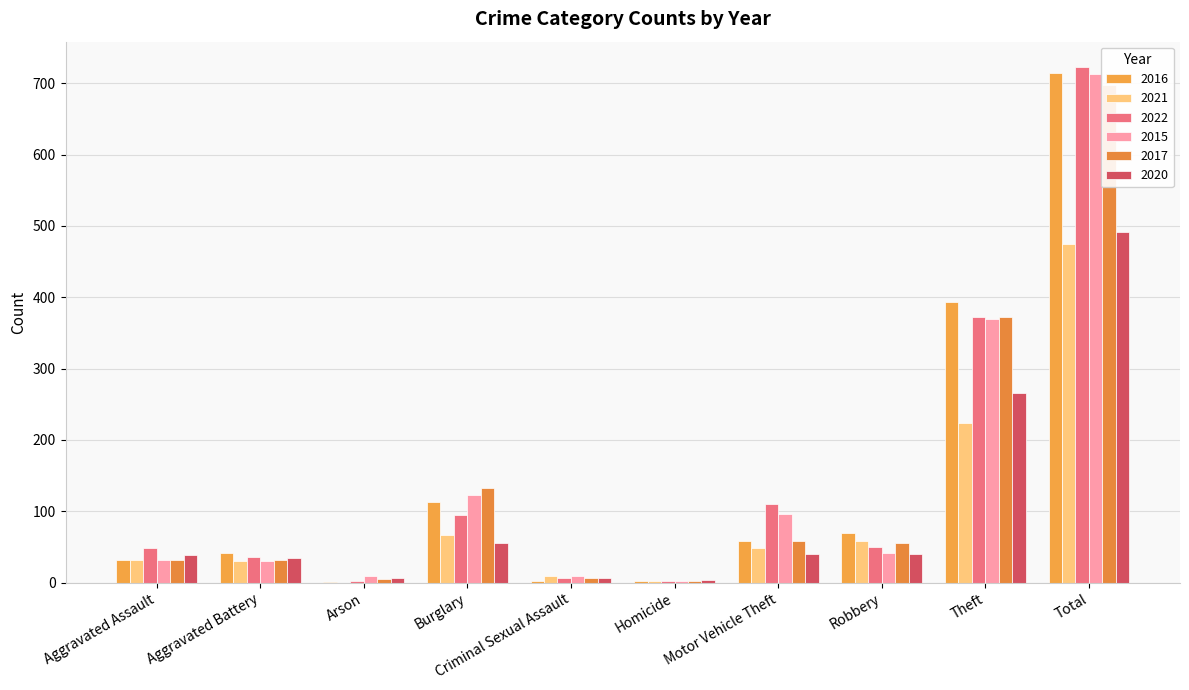

What is the label of the 10th bar from the right?

Aggravated Assault